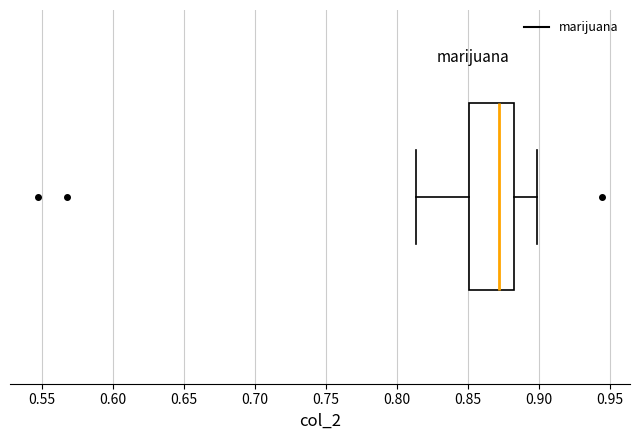

Transcribe this box plot: give where the median line is, the range the box spans, and where the two whiskers end, as read against the x-axis. The values are not printed on the chart, so give them approximately, as read against the axis.

median 0.870, box 0.850 to 0.885, whiskers 0.815 to 0.900